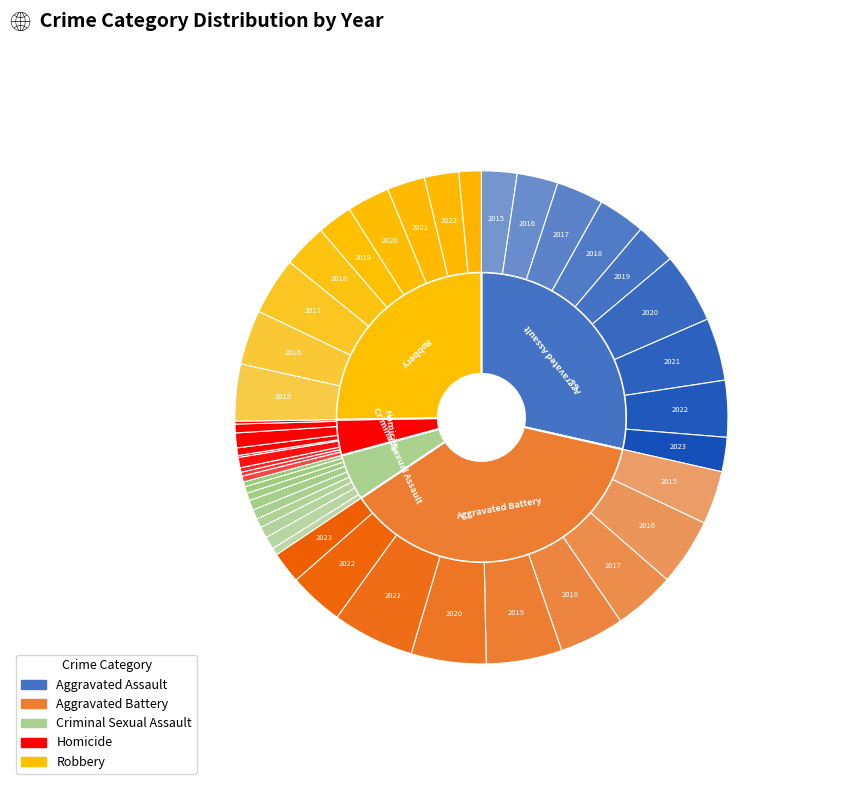

Is there any slice that represents more than half of the pie?

No